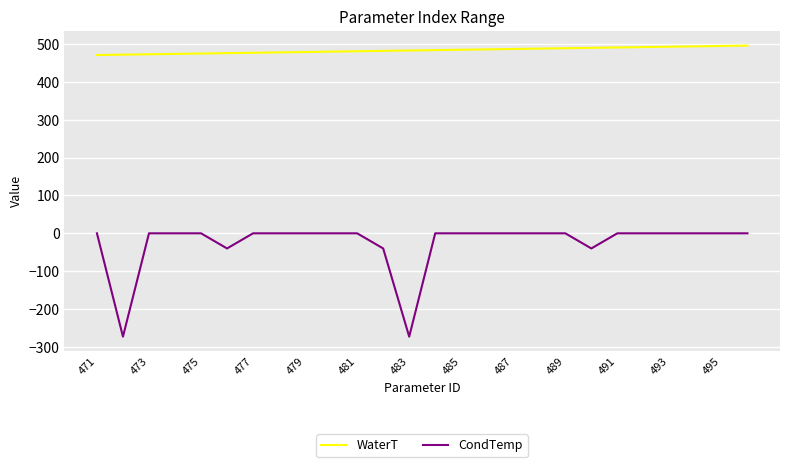

List the series in order of their peak value, lowest first.

CondTemp, WaterT